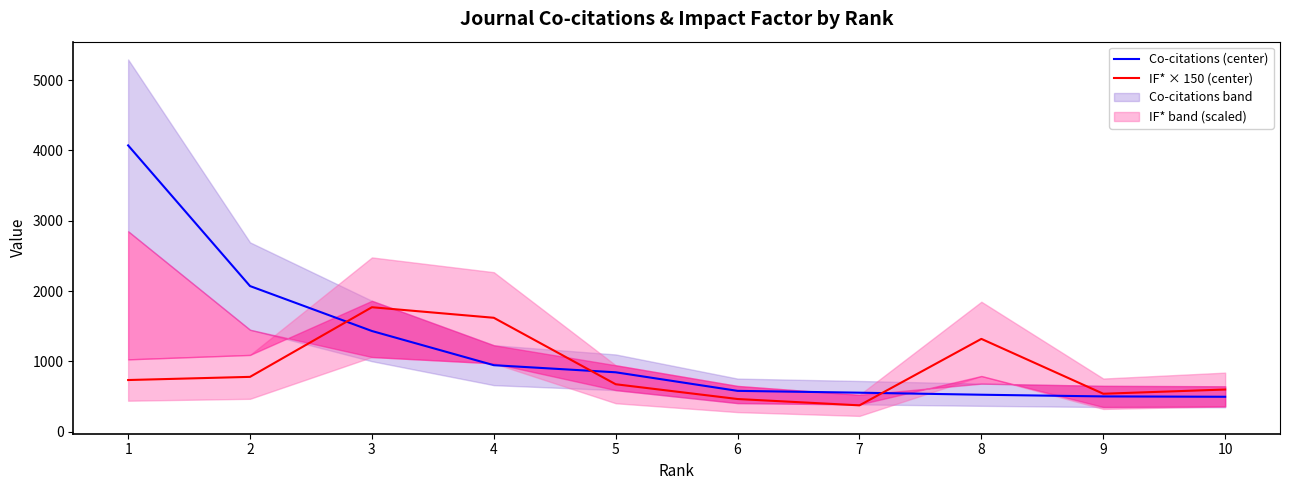

List the series in order of their peak value, lowest first.

IF* × 150 (center), Co-citations (center)